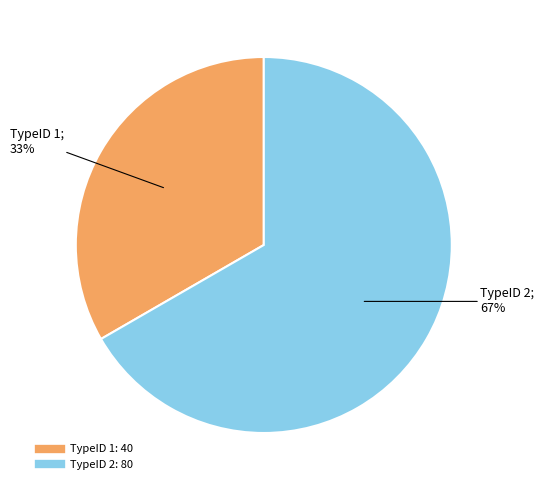

Is there a majority slice in this chart?

Yes